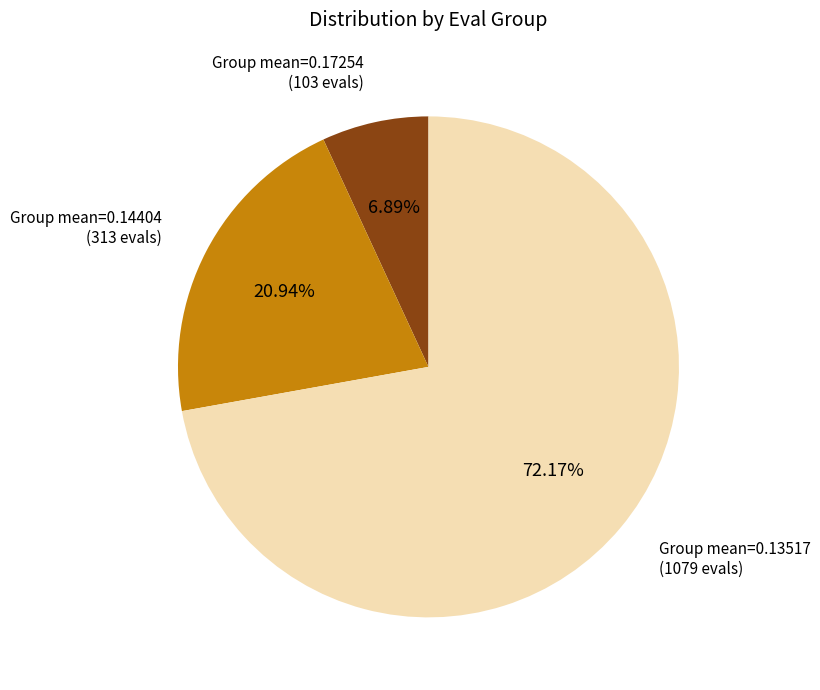

Does any single category account for the majority?

Yes